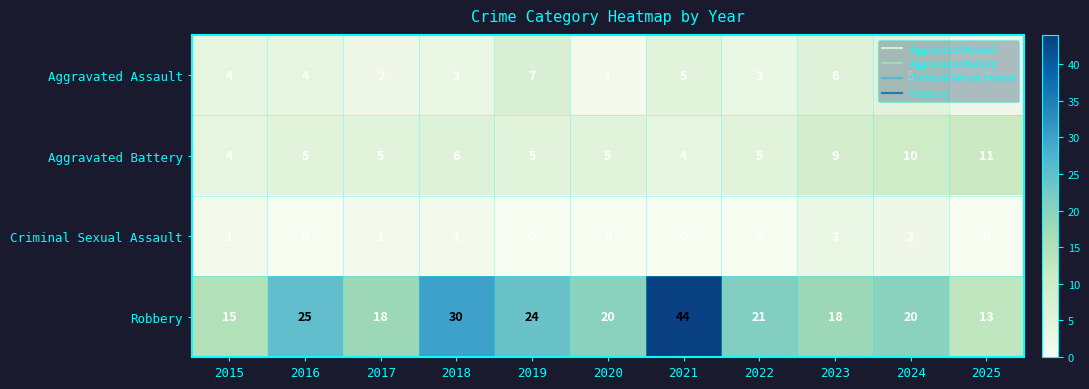

How many distinct data groups are displayed?

4